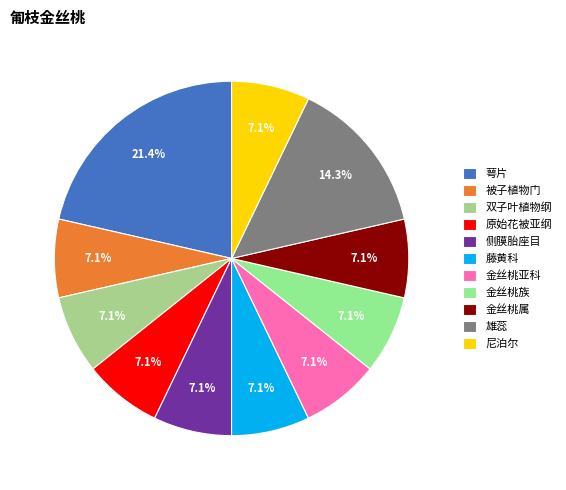

Rank the categories by value from highest to lowest.

萼片, 雄蕊, 被子植物门, 双子叶植物纲, 原始花被亚纲, 侧膜胎座目, 藤黄科, 金丝桃亚科, 金丝桃族, 金丝桃属, 尼泊尔